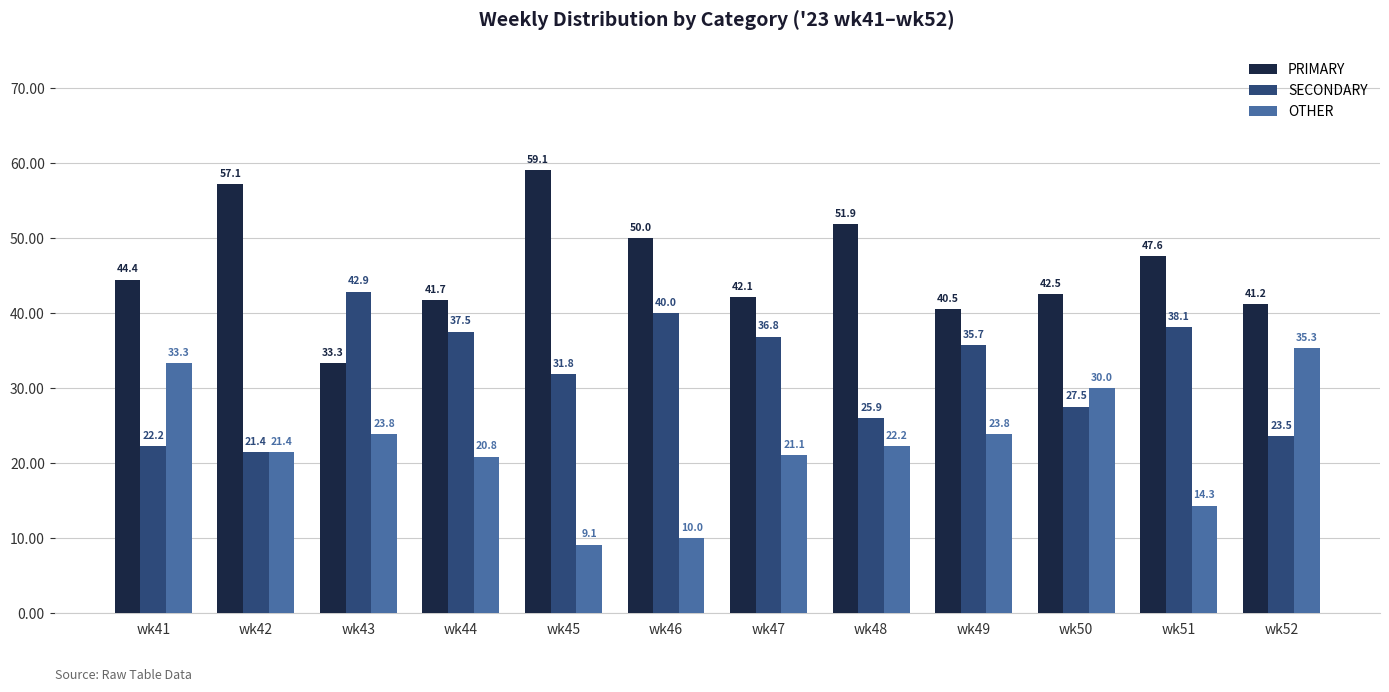

The value of SECONDARY at wk45 is 11.2. True or false?

False